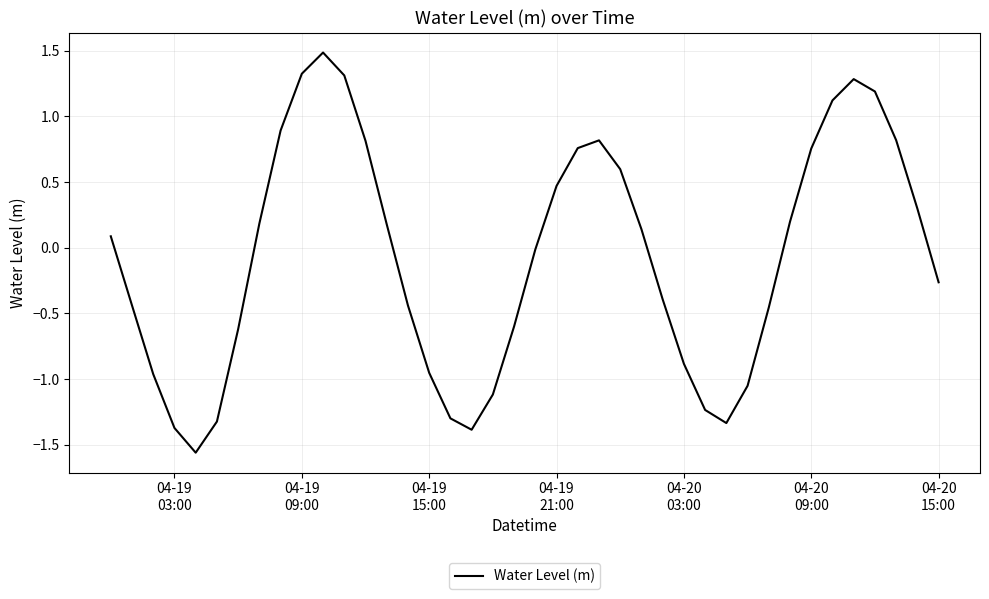

What is the greatest value displayed?

1.5